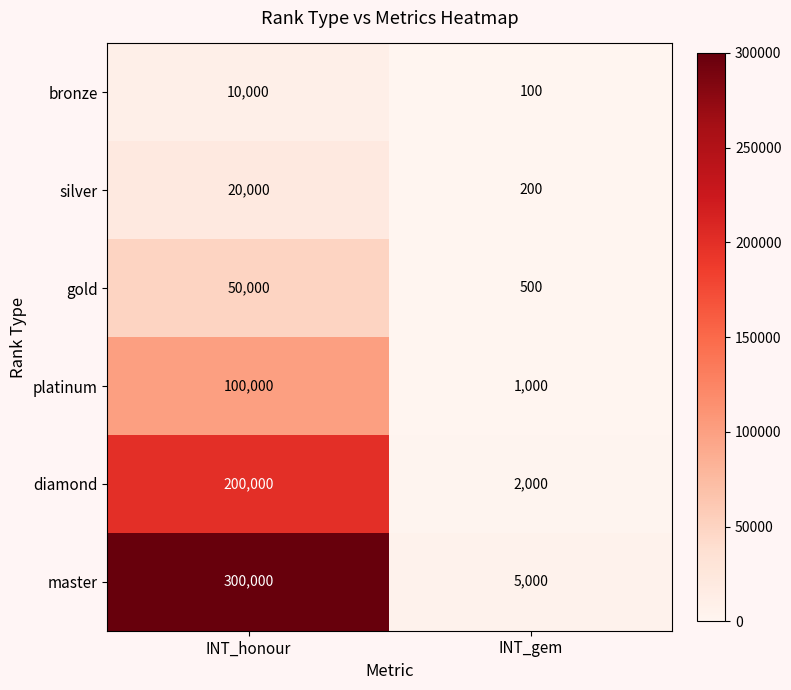

Between INT_honour and INT_gem, which series saw the biggest shift?

master